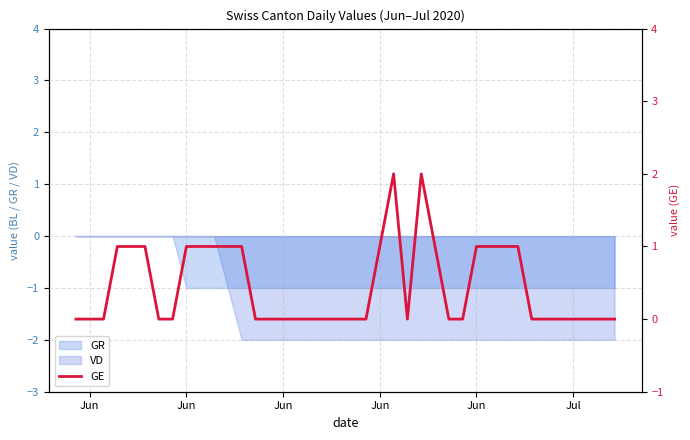

What is the greatest value displayed?

2